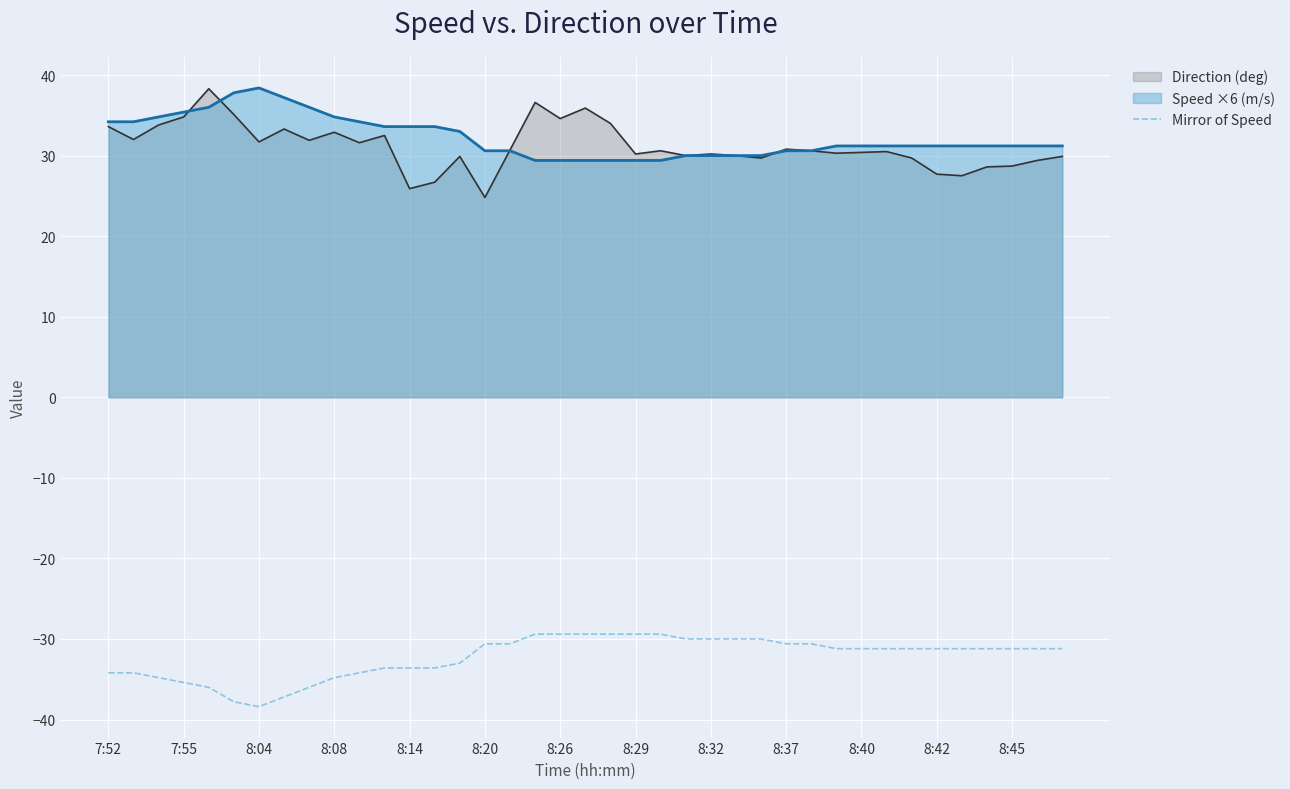

The value of Direction (deg) at 8:08 is 21.7. True or false?

False